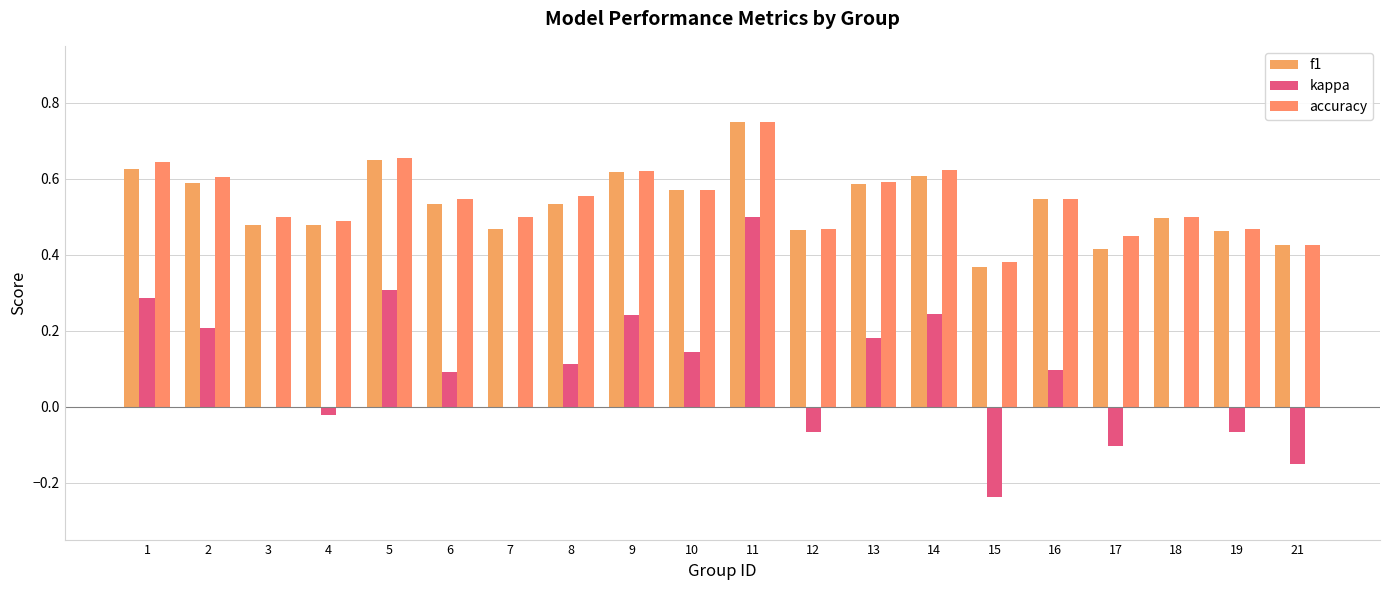

Where is accuracy nearest to the value 0?

15